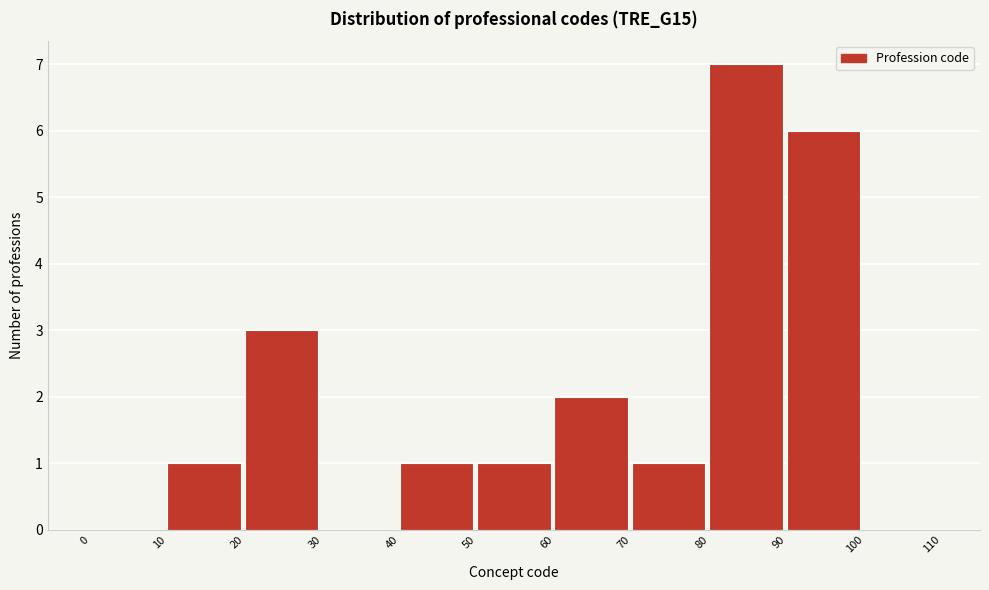

How tall is the bar that spans 70 to 80 on the x-axis? The values are not printed on the chart, so give them approximately, as read against the axis.

1